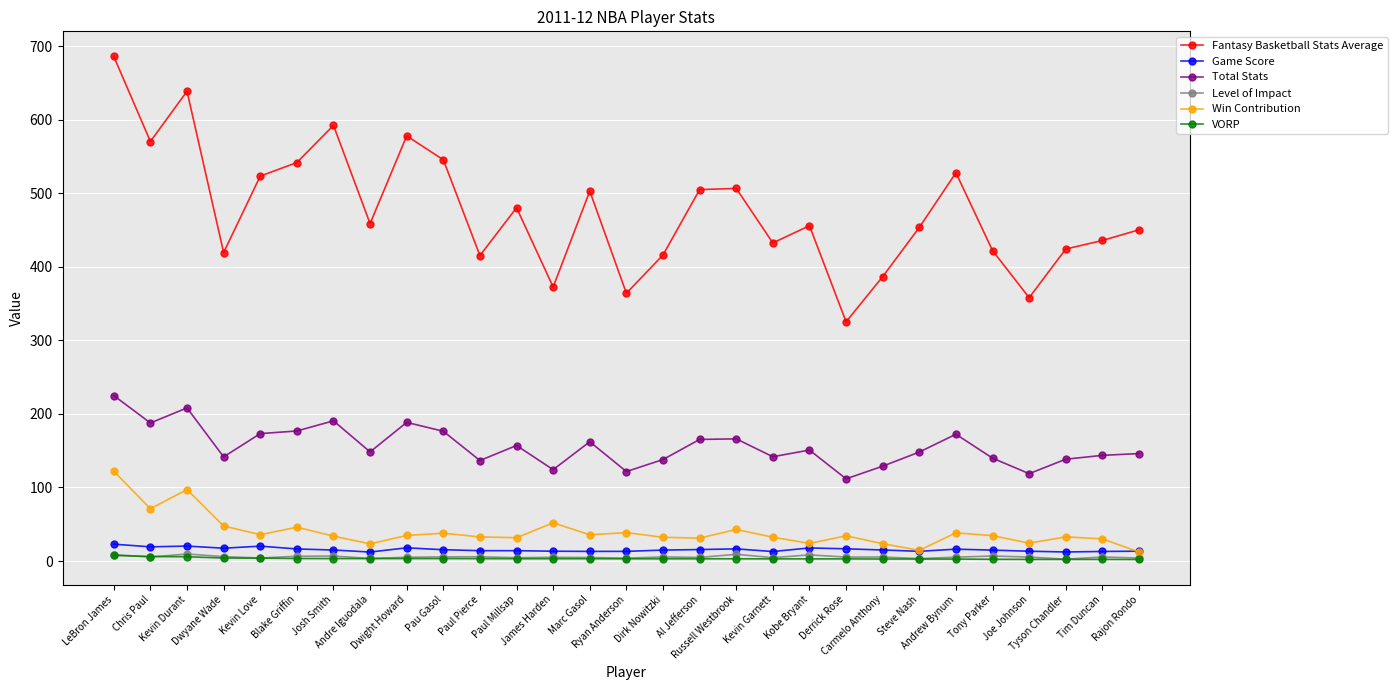

What are all the series names shown in the legend?

Fantasy Basketball Stats Average, Game Score, Total Stats, Level of Impact, Win Contribution, VORP